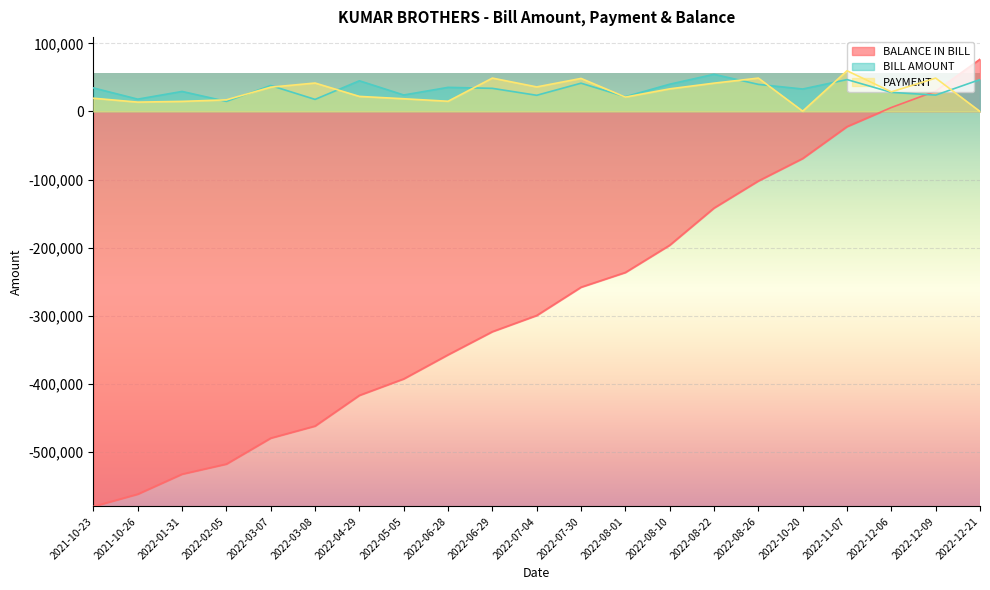

List the series in order of their peak value, highest first.

BALANCE IN BILL, PAYMENT, BILL AMOUNT